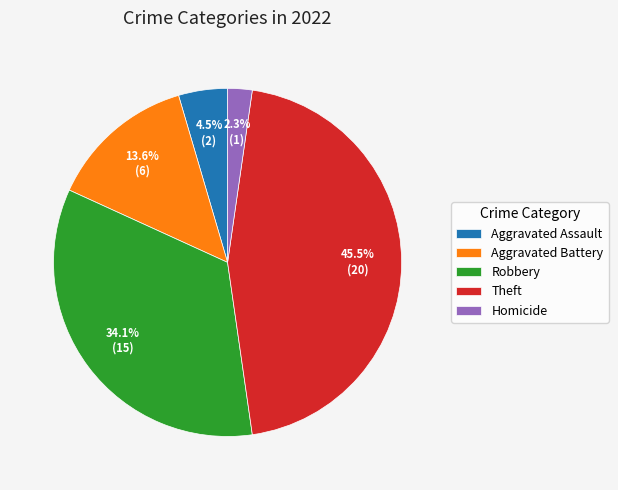

Which slice is the largest?

Theft